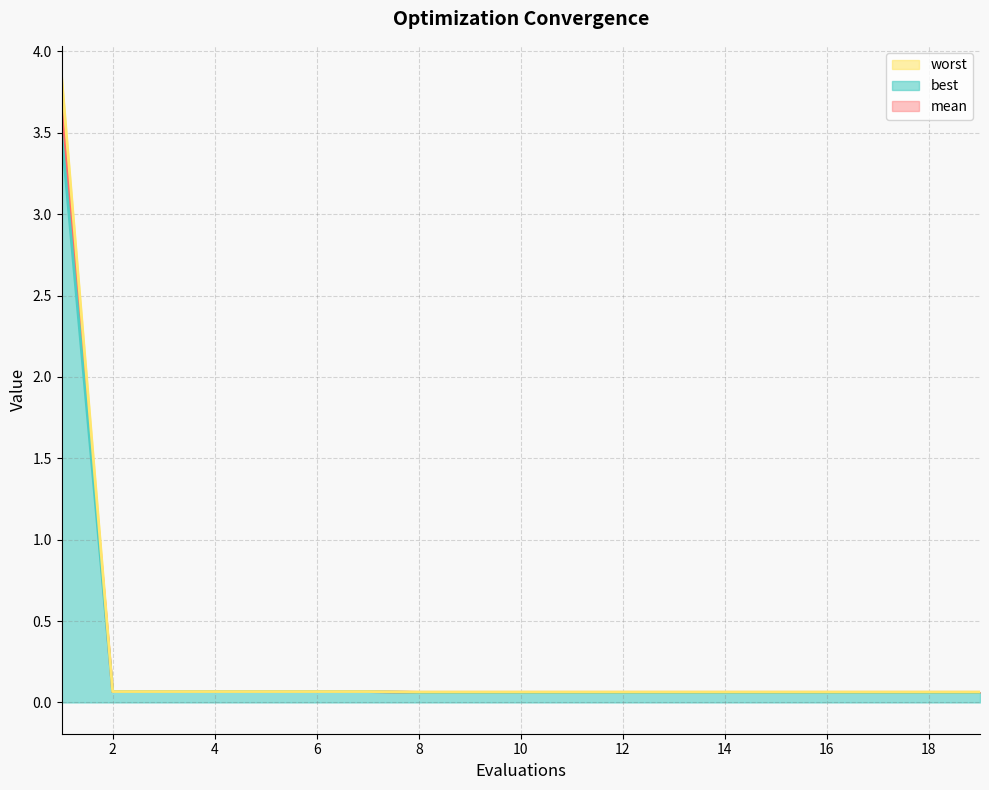

True or false: mean has more than 0 points higher than both neighbors.

False